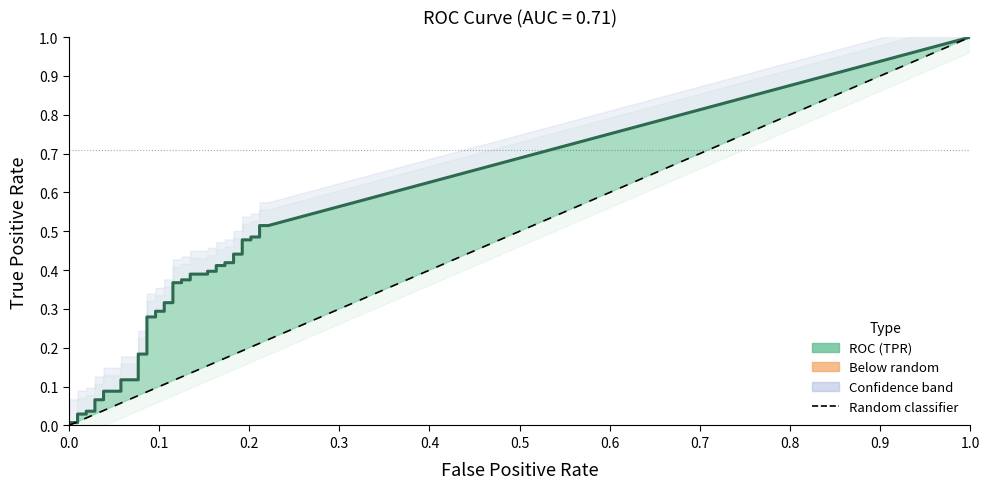

At which category is the sum across all series the highest?

39